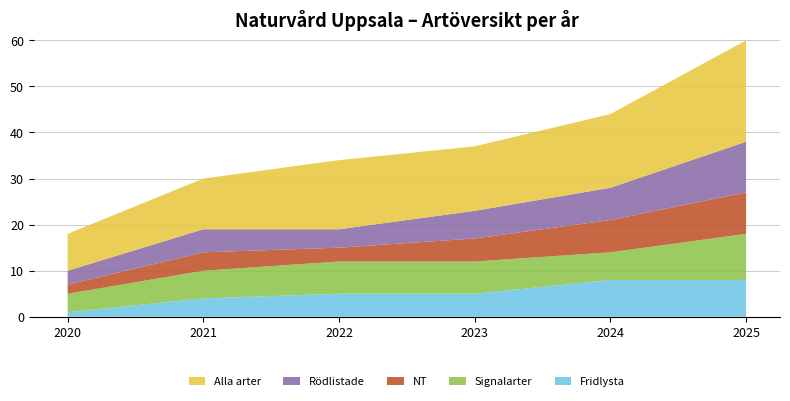

Reading left to right, list all the values displayed in this chart.

Fridlysta: 1	4	5	5	8	8
Signalarter: 4	6	7	7	6	10
NT: 2	4	3	5	7	9
Rödlistade: 3	5	4	6	7	11
Alla arter: 8	11	15	14	16	22